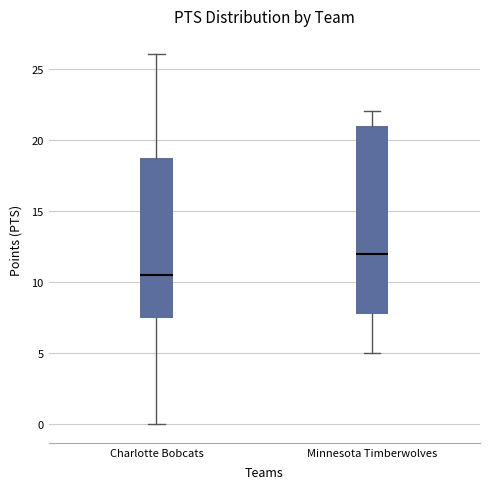

Which box has the highest median line?

Minnesota Timberwolves